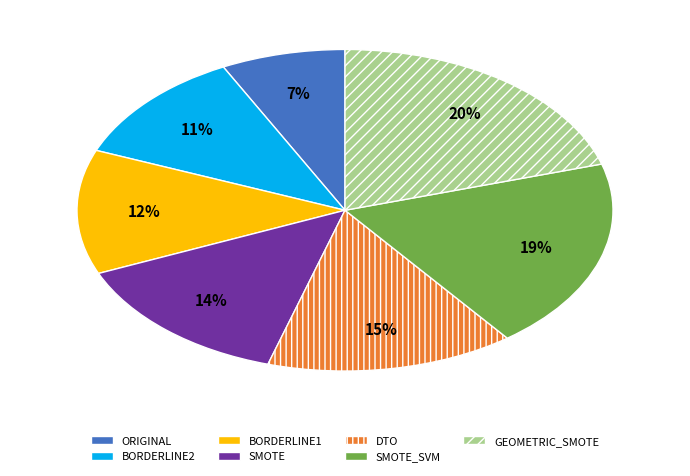

Does any single category account for the majority?

No